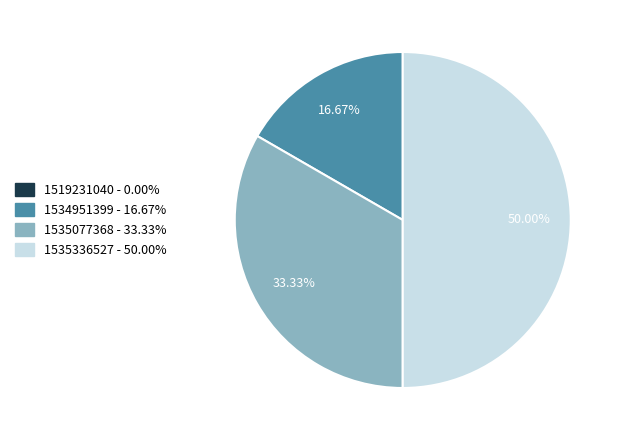

True or false: 1534951399 accounts for 17% of the total.

True